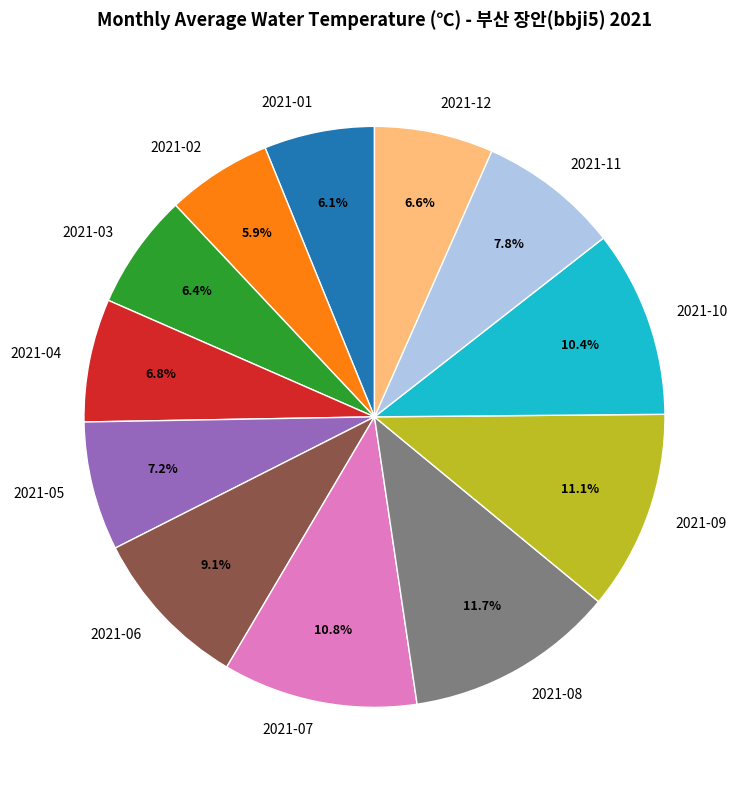

Approximately how many times larger is the value at 2021-04 compared to 2021-08?

0.6